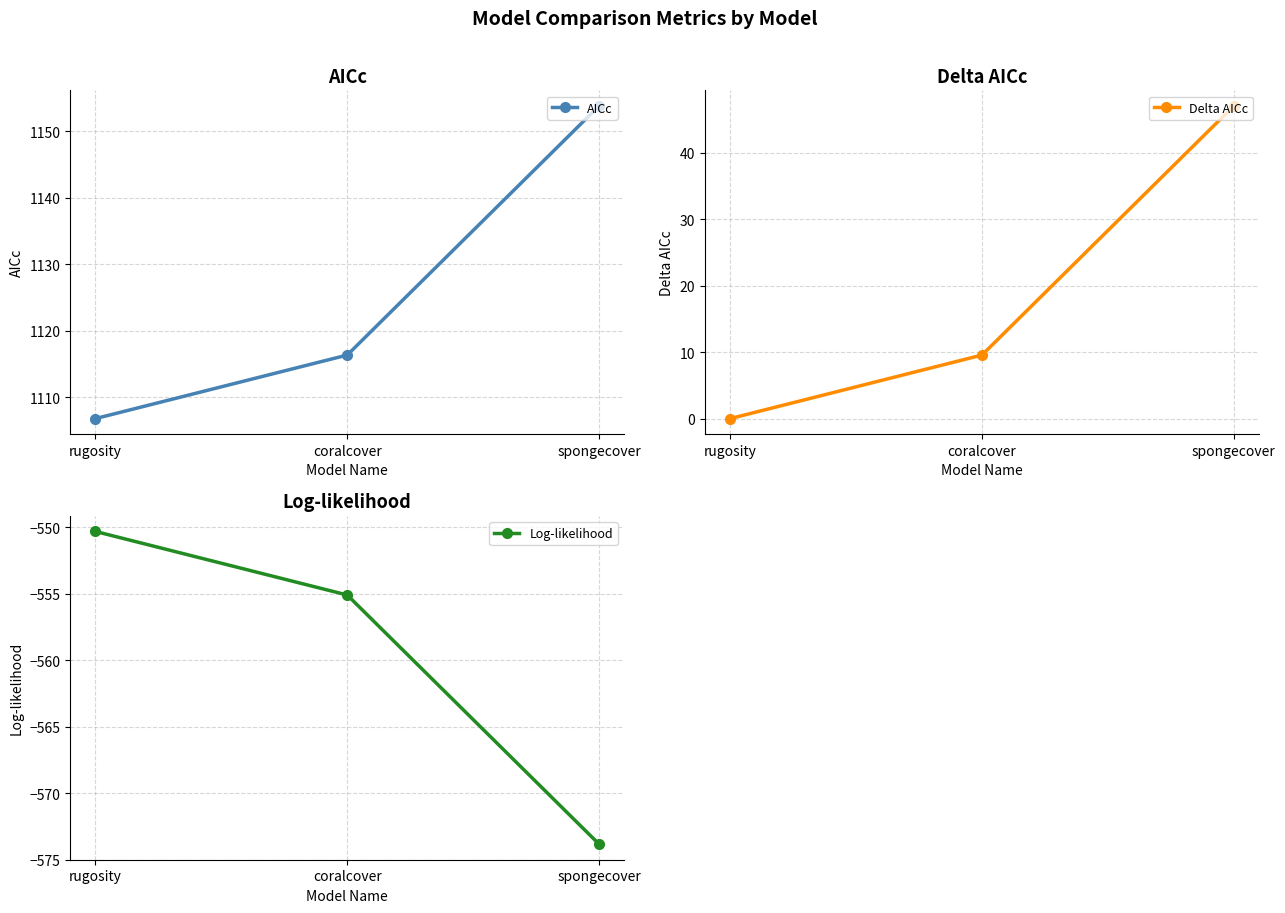

What is the approximate value of Log-likelihood at rugosity?

-550.3